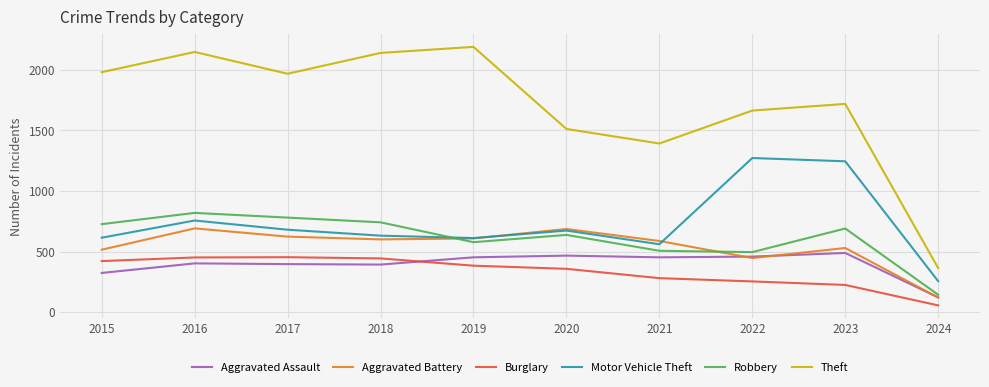

Which label corresponds to the smallest value in the chart?

2024